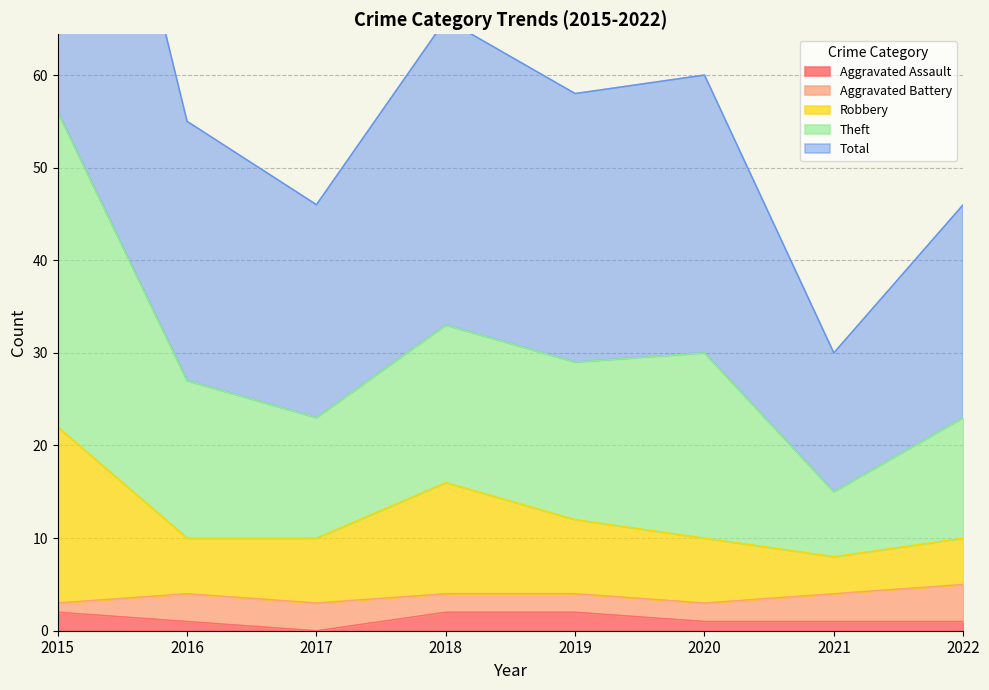

Is it true that Aggravated Assault equals 0 at 2019?

False